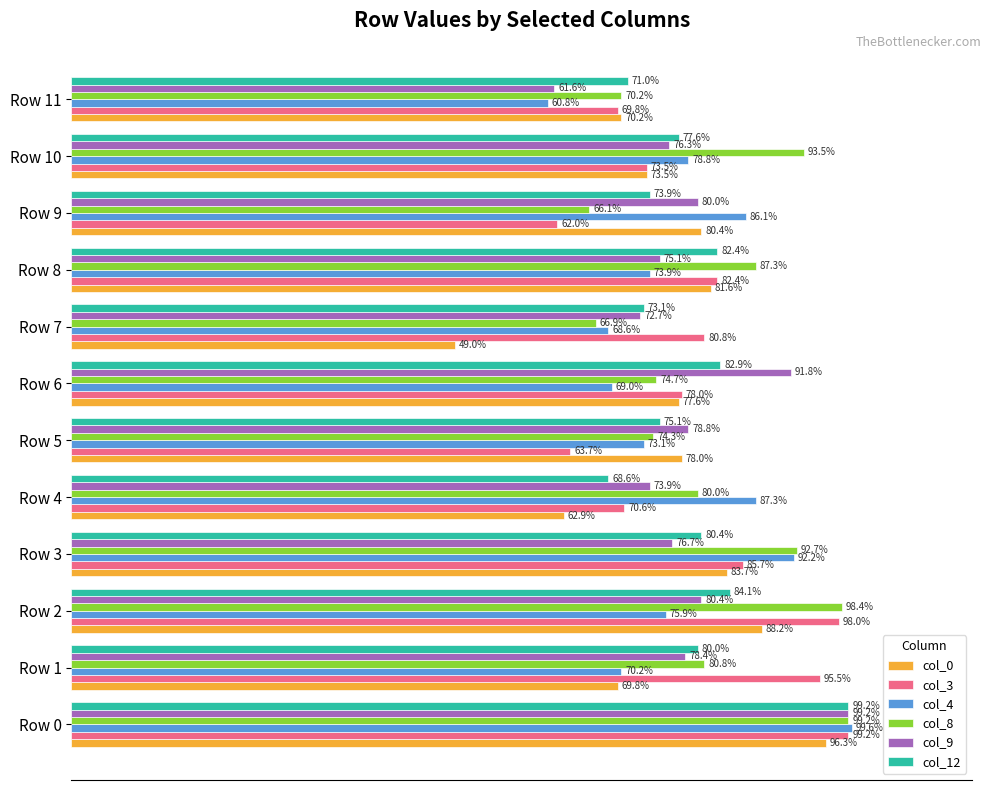

What are all the series names shown in the legend?

col_0, col_3, col_4, col_8, col_9, col_12